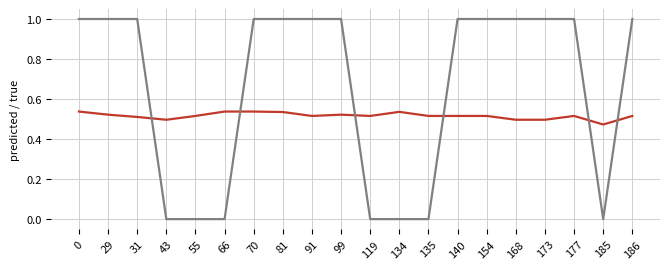

What is the maximum value shown in the chart?

1.0